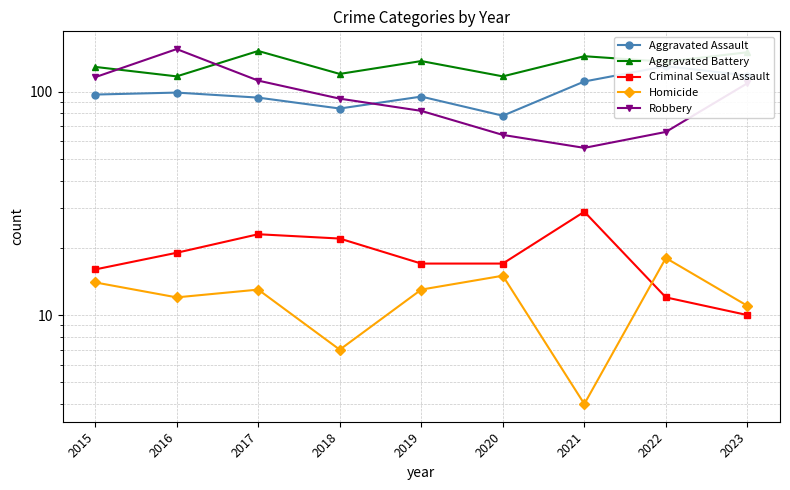

What is the value of the Aggravated Battery point at the 4th from the left?

120